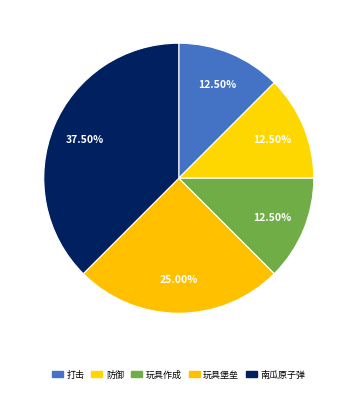

Does any single category account for the majority?

No